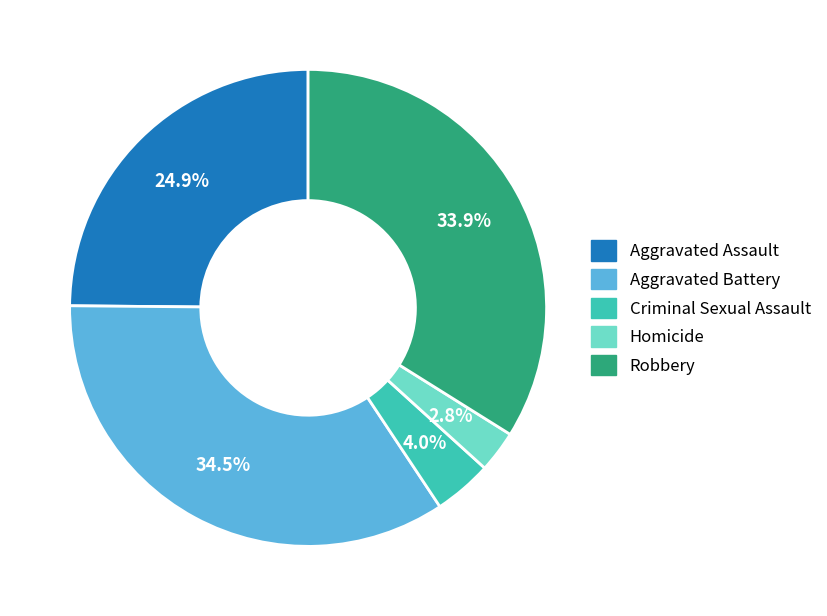

To the nearest percent, what is the combined percentage of Robbery and Criminal Sexual Assault?

38%